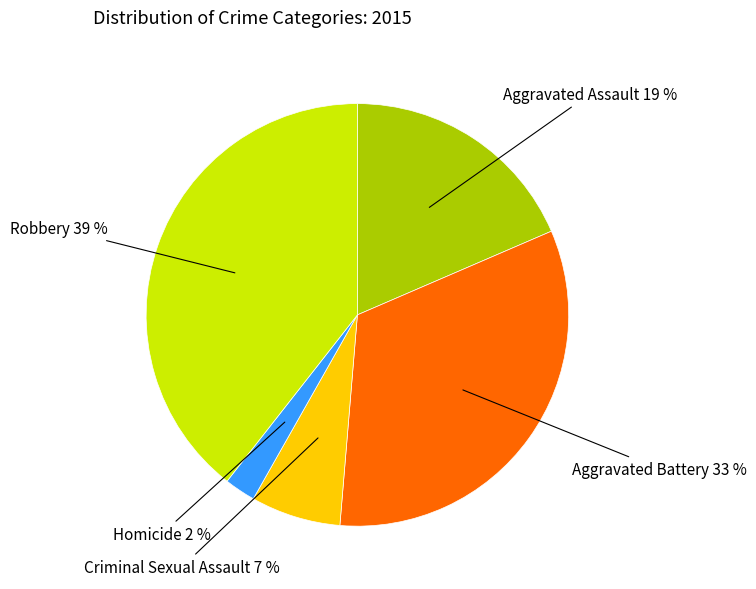

Is there a majority slice in this chart?

No